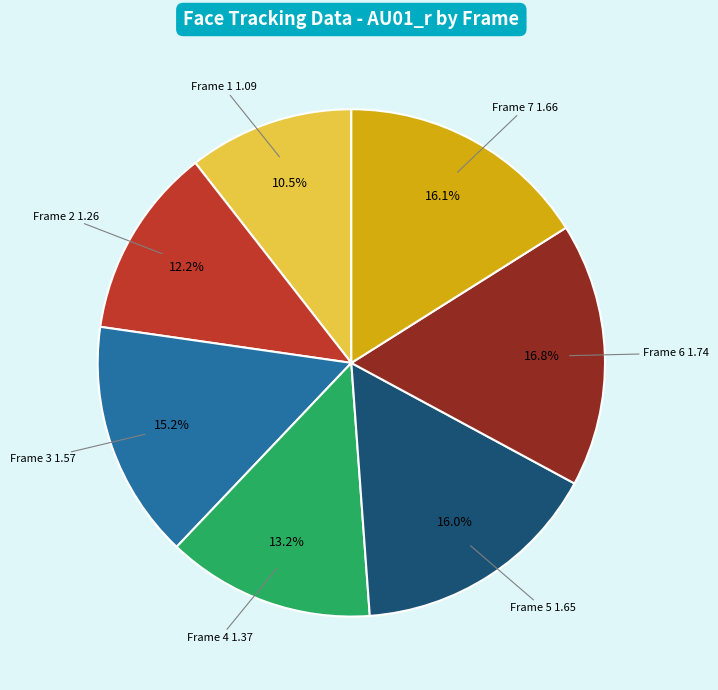

To the nearest percent, what is the average slice percentage?

14%